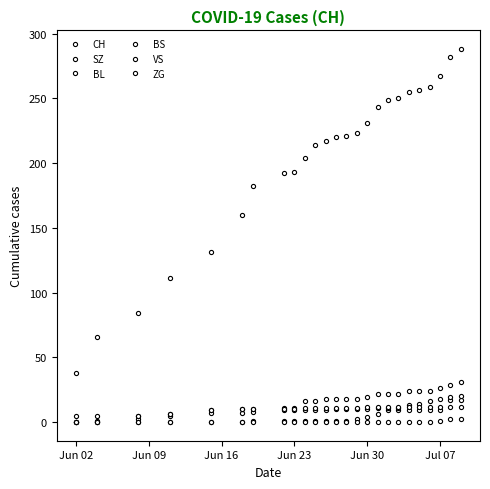

How many distinct data groups are displayed?

6